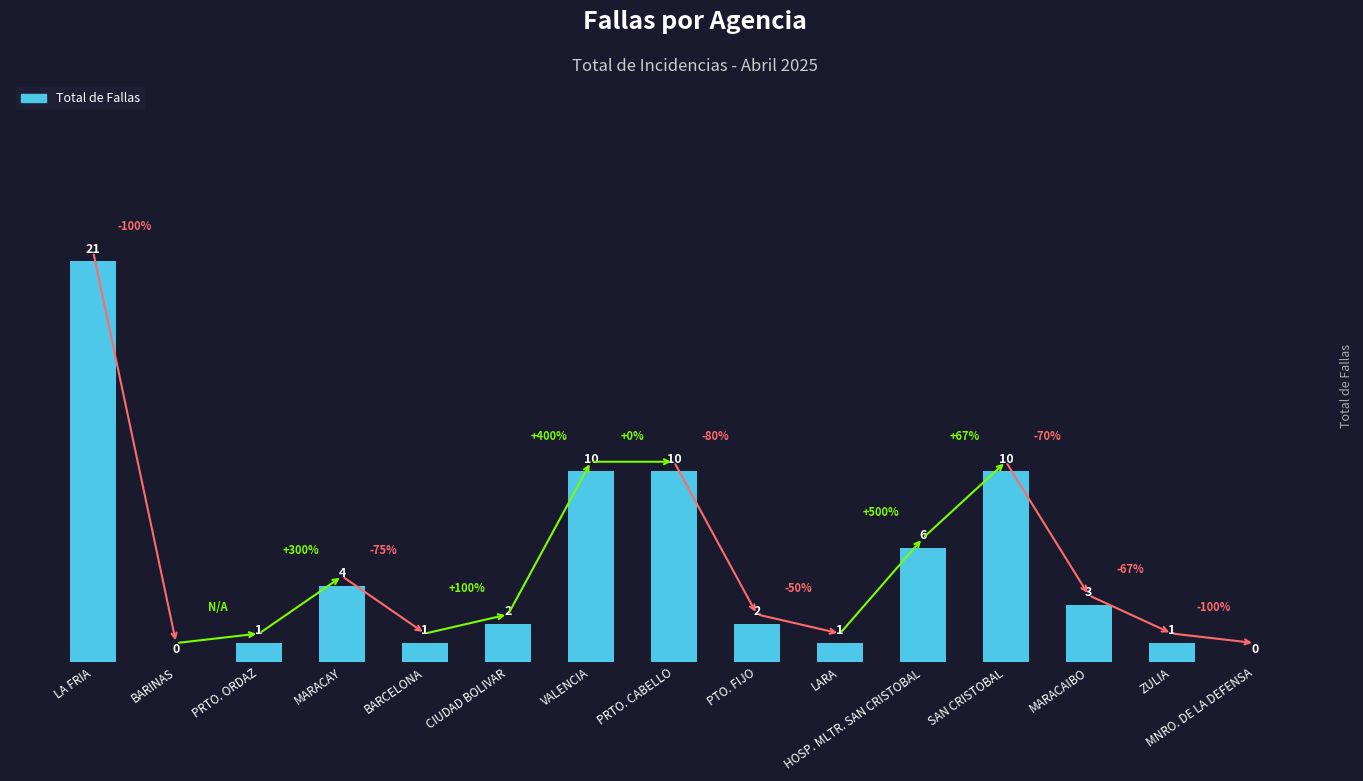

Count the number of categories in the chart.

15